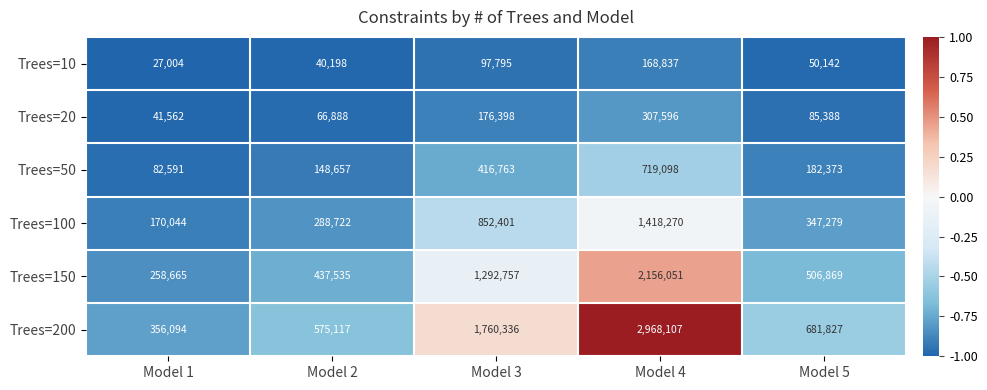

The value of Trees=10 at Model 3 is 97795. True or false?

True